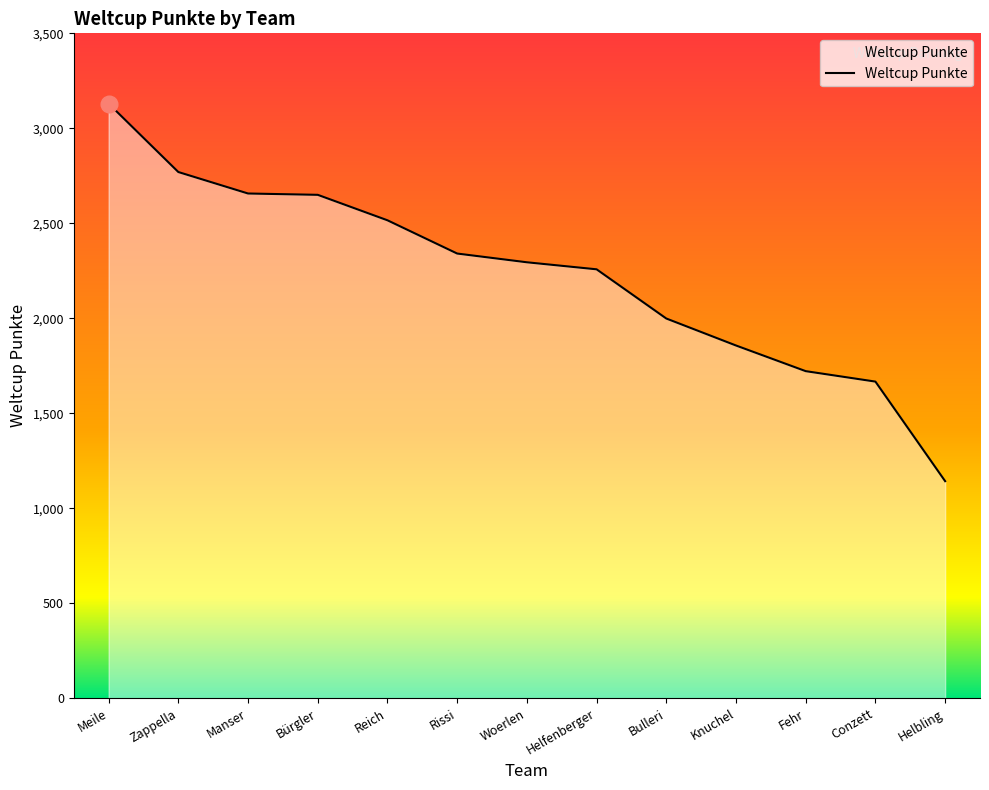

What is the difference between the maximum and minimum values?

1987